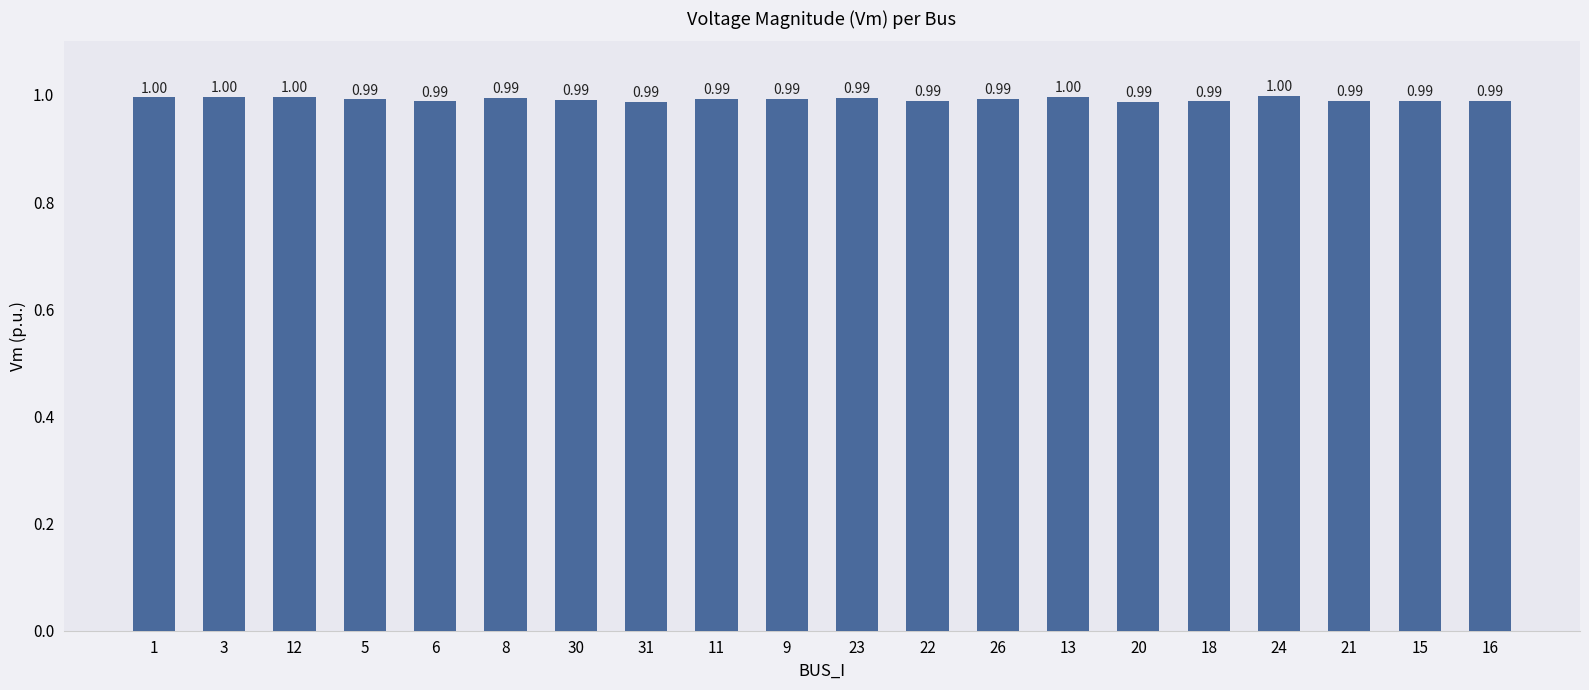

Reading right to left, list all the values displayed in this chart.

16=1.0	15=1.0	21=1.0	24=1.0	18=1.0	20=1.0	13=1.0	26=1.0	22=1.0	23=1.0	9=1.0	11=1.0	31=1.0	30=1.0	8=1.0	6=1.0	5=1.0	12=1.0	3=1.0	1=1.0